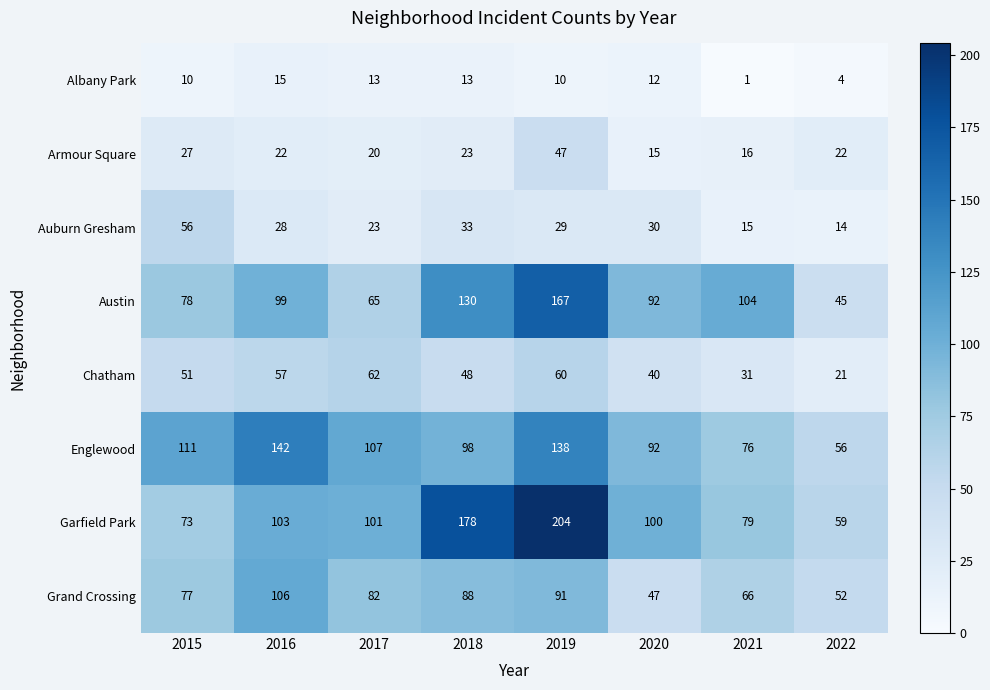

What is the sum of all Austin values?

780